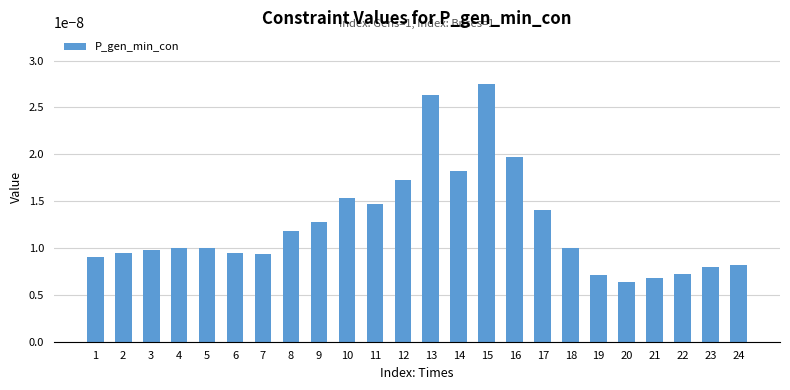

Are the bars grouped side by side (vs. stacked)?

No